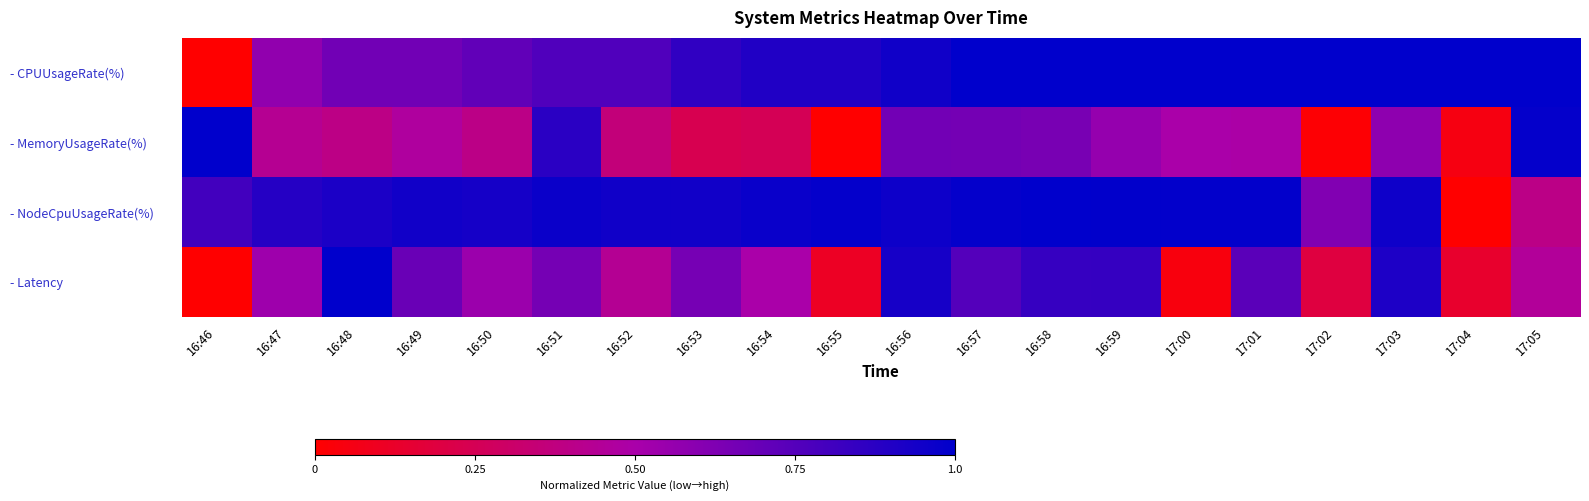

At how many categories does at least one series exceed 0?

20